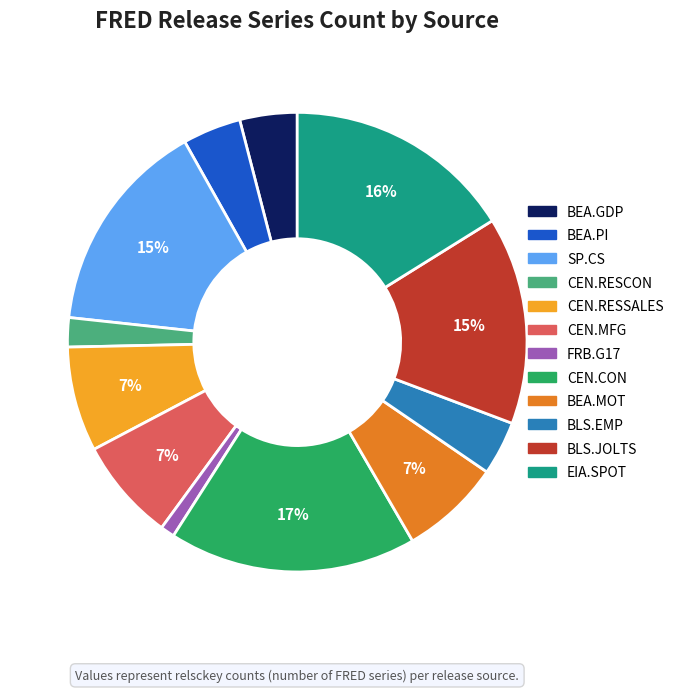

Is there any slice that represents more than half of the pie?

No